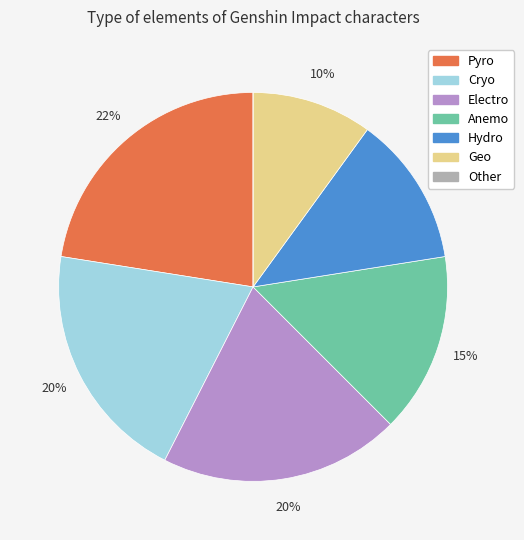

What is the ratio of the value at Pyro to the value at Electro?

1.1